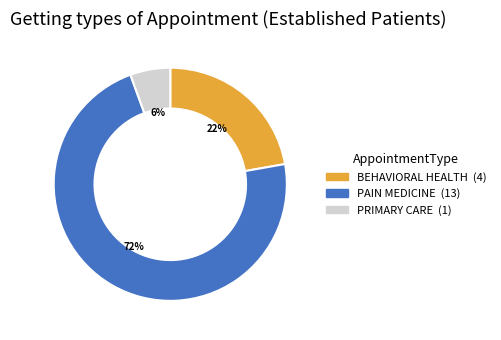

Is there any slice that represents more than half of the pie?

Yes